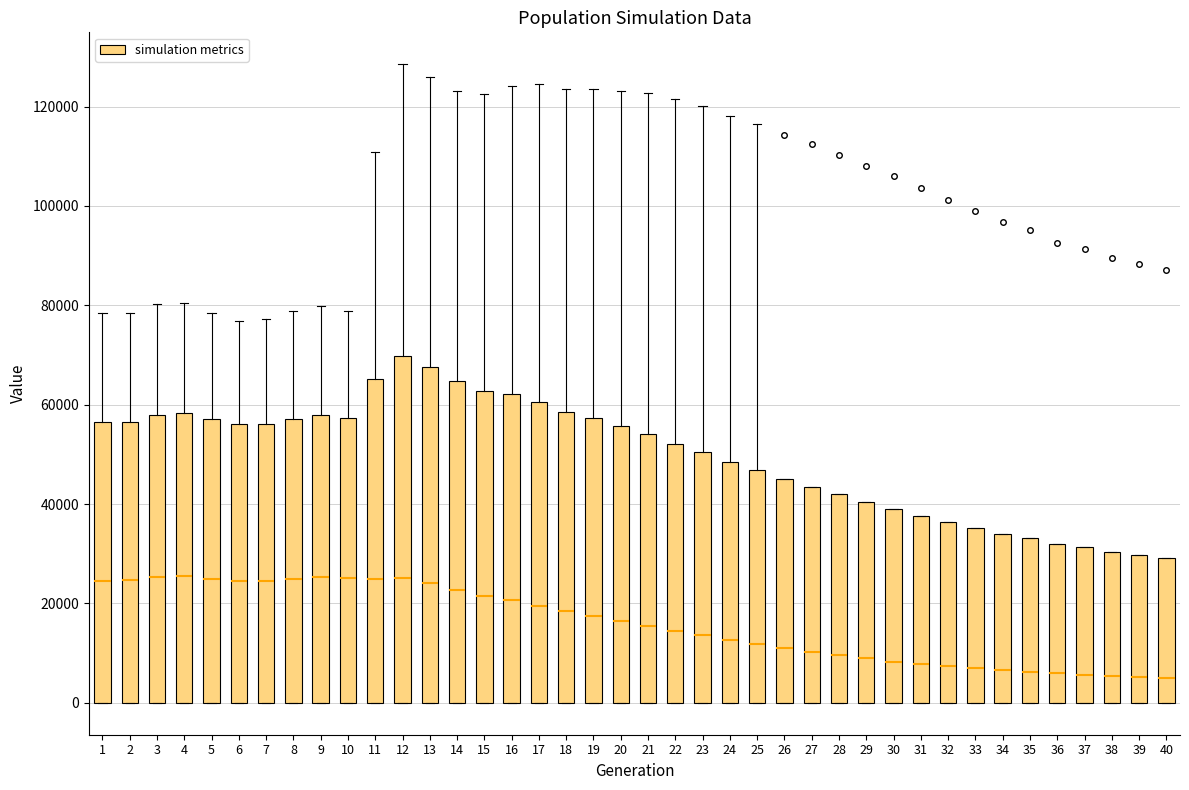

Reading left to right, read every box against the y-axis: the position of its median line, the range the box covers, and the ends of its whiskers. The values are not printed on the chart, so give them approximately, as read against the axis.

1: median 24000, box 0 to 56000, whiskers 0 to 78000
2: median 24000, box 0 to 56000, whiskers 0 to 78000
3: median 26000, box 0 to 58000, whiskers 0 to 80000
4: median 26000, box 0 to 58000, whiskers 0 to 80000
5: median 24000, box 0 to 58000, whiskers 0 to 78000
6: median 24000, box 0 to 56000, whiskers 0 to 76000
7: median 24000, box 0 to 56000, whiskers 0 to 78000
8: median 24000, box 0 to 58000, whiskers 0 to 78000
9: median 26000, box 0 to 58000, whiskers 0 to 80000
10: median 26000, box 0 to 58000, whiskers 0 to 78000
11: median 24000, box 0 to 66000, whiskers 0 to 110000
12: median 26000, box 0 to 70000, whiskers 0 to 128000
13: median 24000, box 0 to 68000, whiskers 0 to 126000
14: median 22000, box 0 to 64000, whiskers 0 to 124000
15: median 22000, box 0 to 62000, whiskers 0 to 122000
16: median 20000, box 0 to 62000, whiskers 0 to 124000
17: median 20000, box 0 to 60000, whiskers 0 to 124000
18: median 18000, box 0 to 58000, whiskers 0 to 124000
19: median 18000, box 0 to 58000, whiskers 0 to 124000
20: median 16000, box 0 to 56000, whiskers 0 to 124000
21: median 16000, box 0 to 54000, whiskers 0 to 122000
22: median 14000, box 0 to 52000, whiskers 0 to 122000
23: median 14000, box 0 to 50000, whiskers 0 to 120000
24: median 12000, box 0 to 48000, whiskers 0 to 118000
25: median 12000, box 0 to 46000, whiskers 0 to 116000
26: median 10000, box 0 to 46000, whiskers 0 to 46000
27: median 10000, box 0 to 44000, whiskers 0 to 44000
28: median 10000, box 0 to 42000, whiskers 0 to 42000
29: median 8000, box 0 to 40000, whiskers 0 to 40000
30: median 8000, box 0 to 38000, whiskers 0 to 38000
31: median 8000, box 0 to 38000, whiskers 0 to 38000
32: median 8000, box 0 to 36000, whiskers 0 to 36000
33: median 6000, box 0 to 36000, whiskers 0 to 36000
34: median 6000, box 0 to 34000, whiskers 0 to 34000
35: median 6000, box 0 to 34000, whiskers 0 to 34000
36: median 6000, box 0 to 32000, whiskers 0 to 32000
37: median 6000, box 0 to 32000, whiskers 0 to 32000
38: median 6000, box 0 to 30000, whiskers 0 to 30000
39: median 6000, box 0 to 30000, whiskers 0 to 30000
40: median 4000, box 0 to 30000, whiskers 0 to 30000